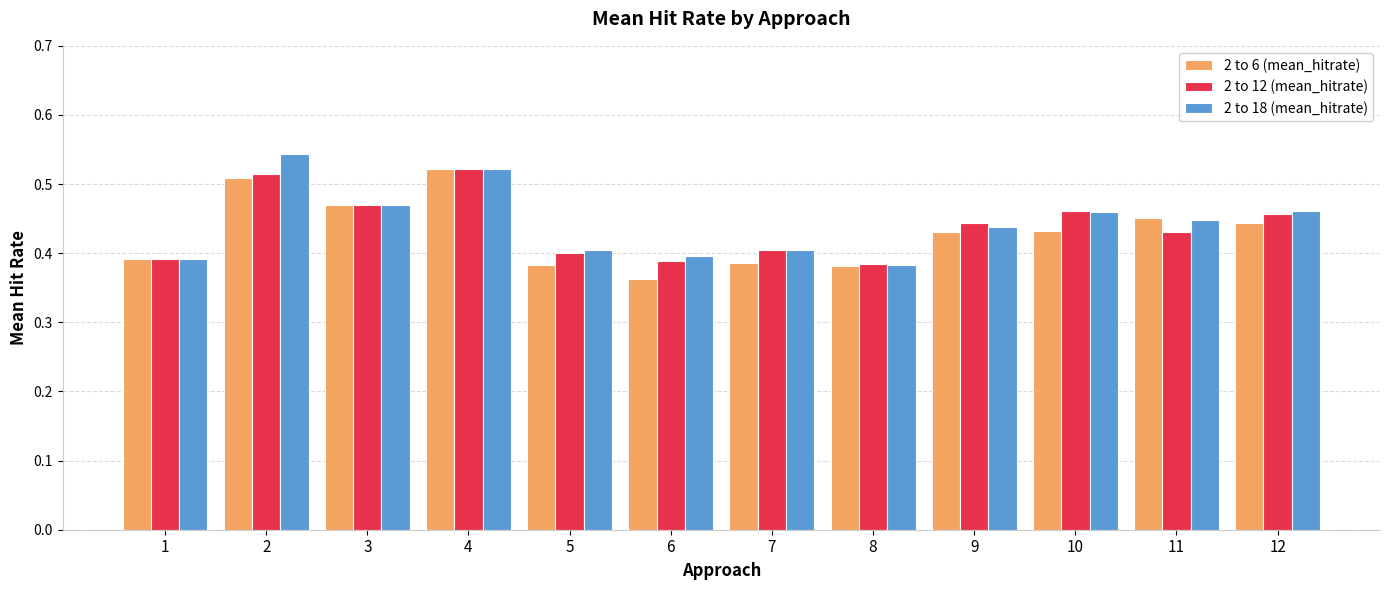

Which series changed the most between 3 and 7?

2 to 6 (mean_hitrate)